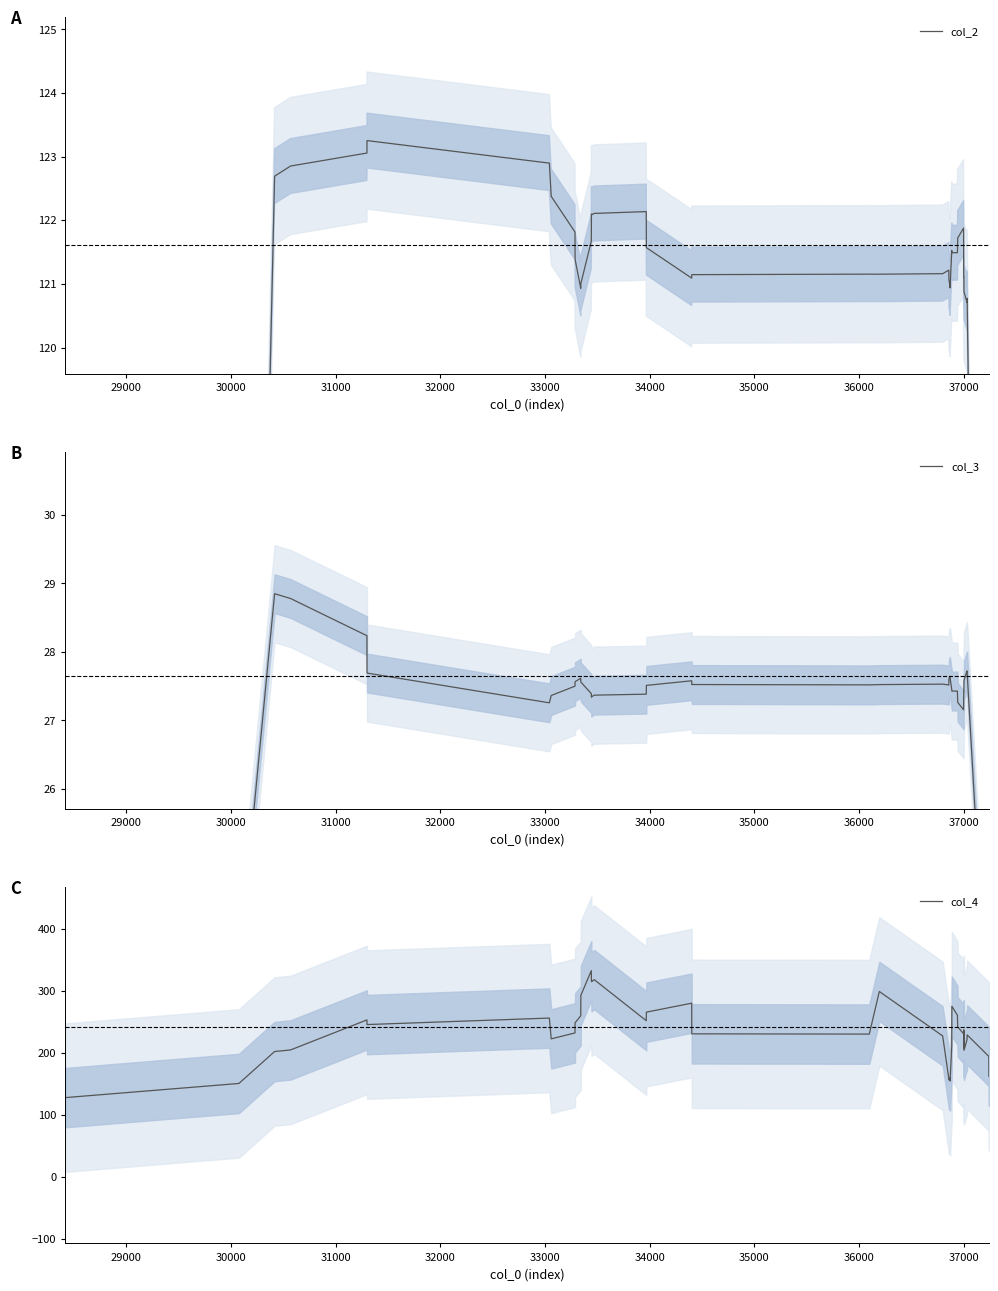

What is the maximum value for col_4?

332.2